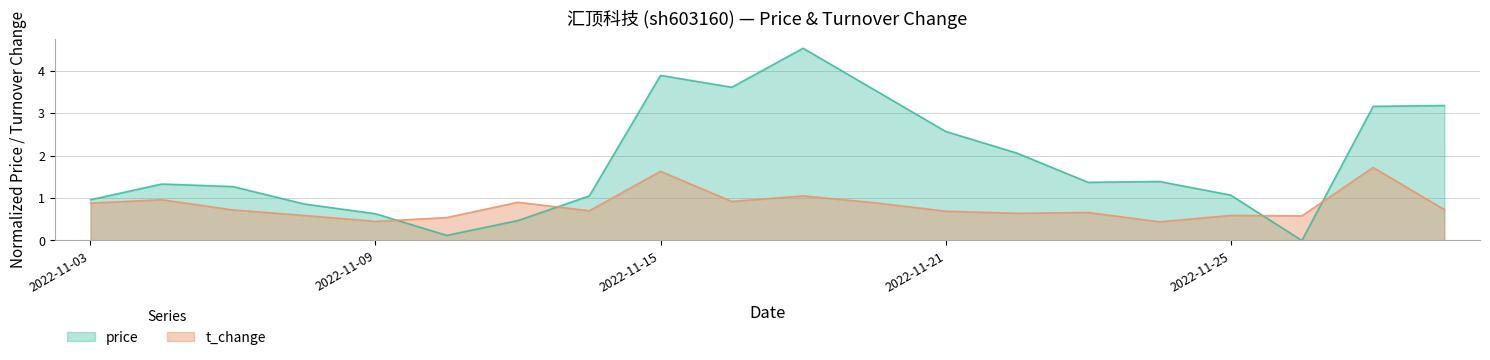

What is the difference between the price values at 2022-11-14 and 2022-11-17?

3.5